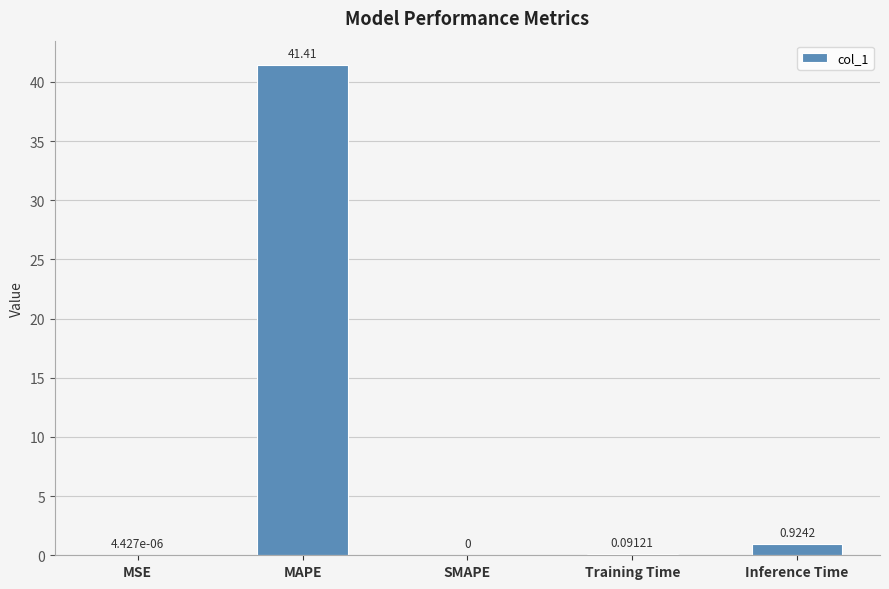

At which category does the chart reach its peak across all series?

MAPE